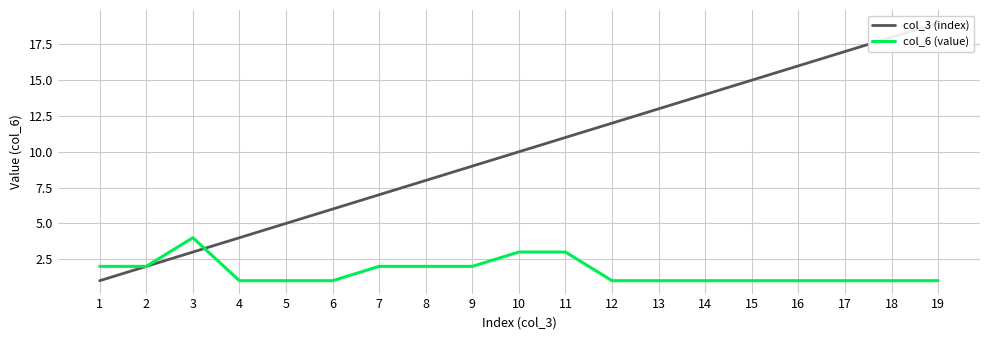

At which category is the sum across all series the highest?

19